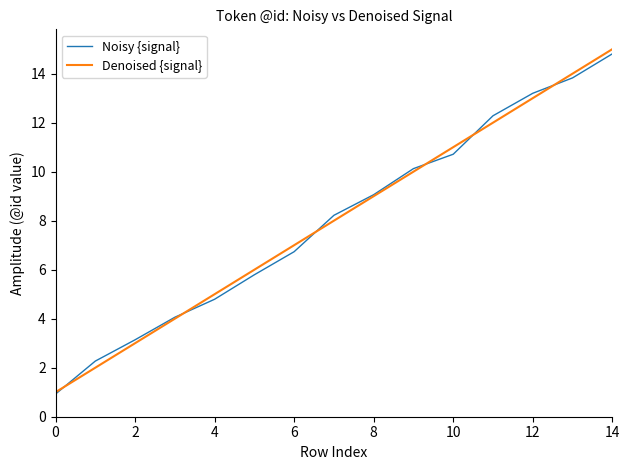

What is the highest value of the Denoised {signal} series?

15.0